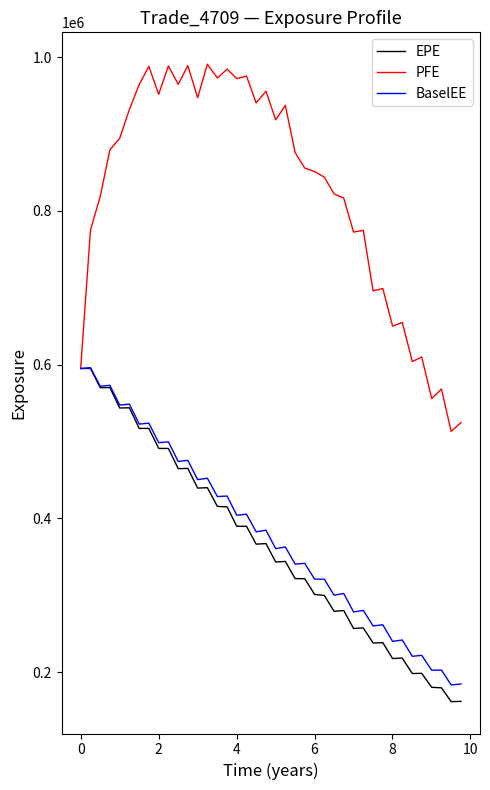

Which series has the largest range (max minus min)?

PFE